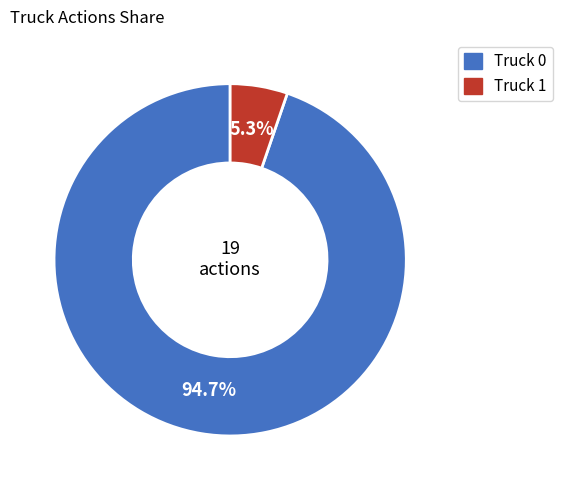

What percentage is the Truck 1 slice, to the nearest percent?

5%